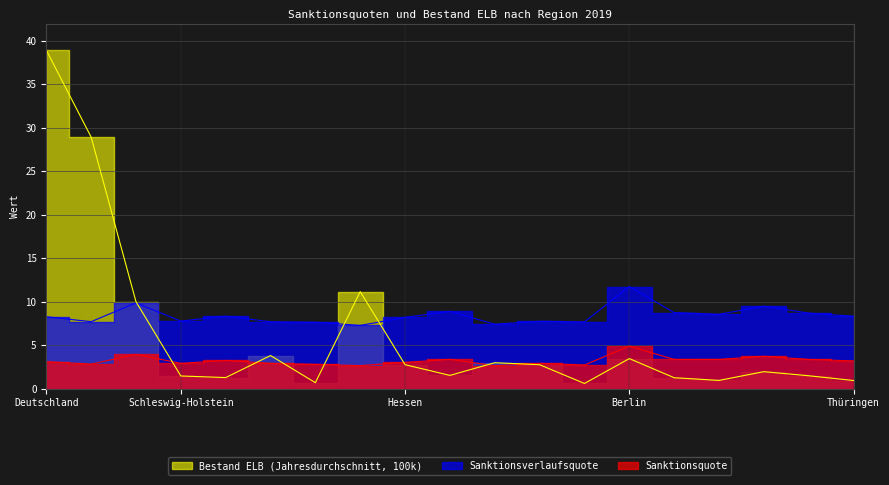

Between Niedersachsen and Hessen, which series saw the biggest shift?

Bestand ELB (Jahresdurchschnitt, 100k)